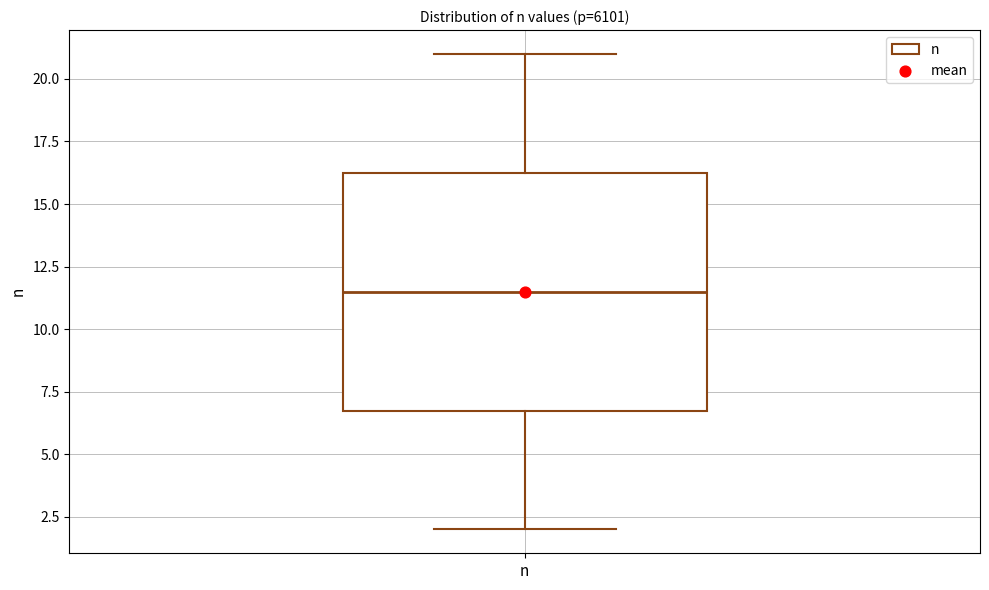

Where does the upper whisker of the box for n end on the y-axis? The values are not printed on the chart, so give them approximately, as read against the axis.

21.0